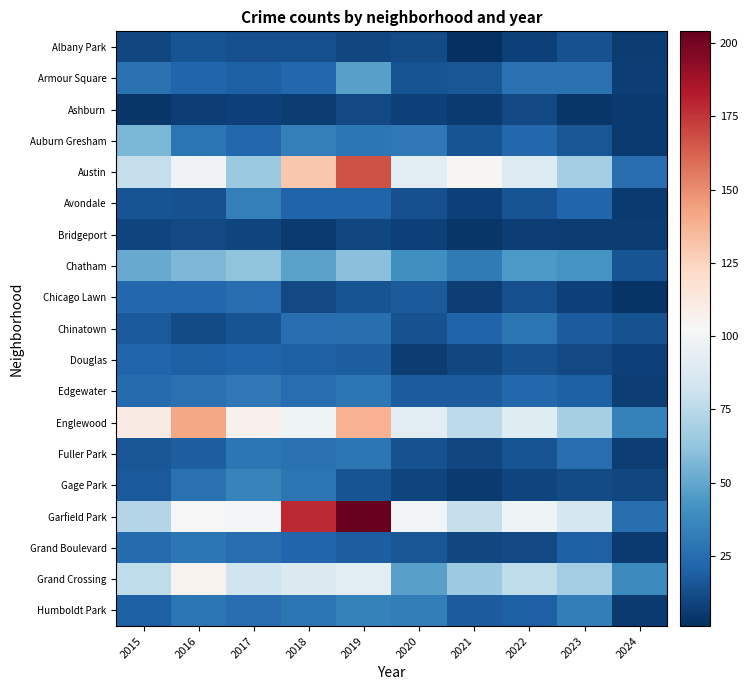

List the series in order of their peak value, lowest first.

Ashburn, Bridgeport, Albany Park, Douglas, Chicago Lawn, Chinatown, Fuller Park, Grand Boulevard, Edgewater, Avondale, Humboldt Park, Gage Park, Armour Square, Auburn Gresham, Chatham, Grand Crossing, Englewood, Austin, Garfield Park